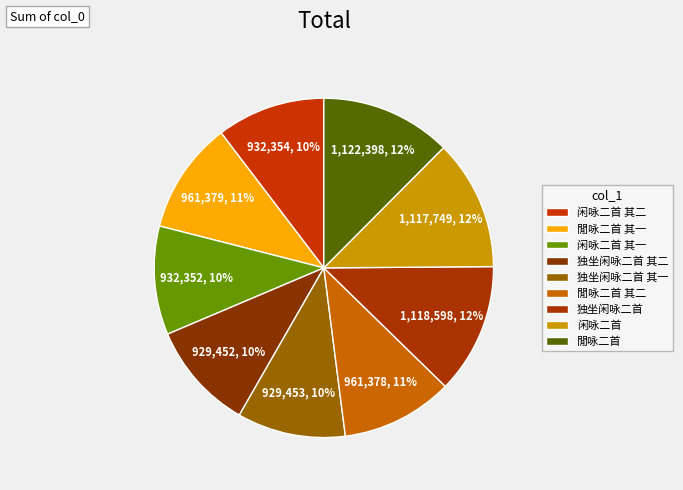

What percentage is the 独坐闲咏二首 slice, to the nearest percent?

12%